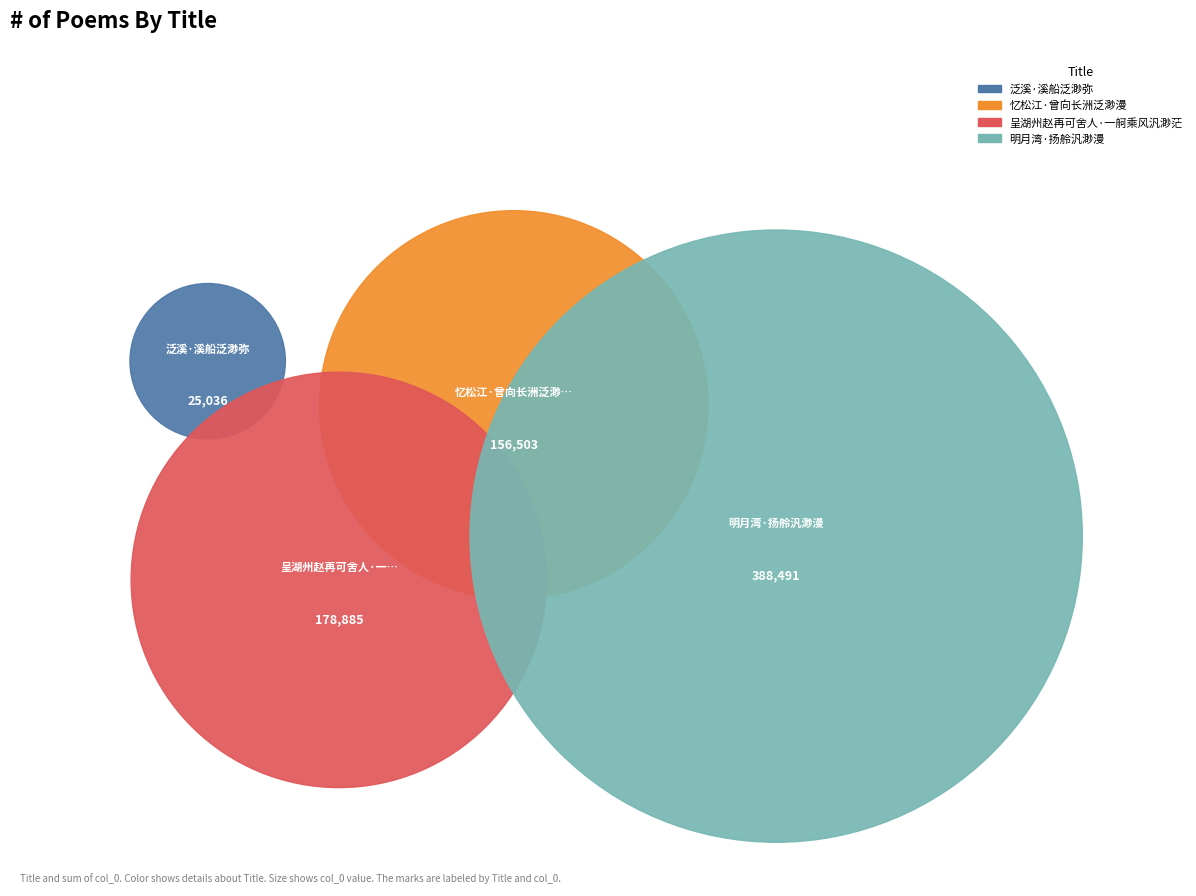

What percentage is the 呈湖州赵再可舍人·一舸乘风汎渺茫 slice, to the nearest percent?

24%